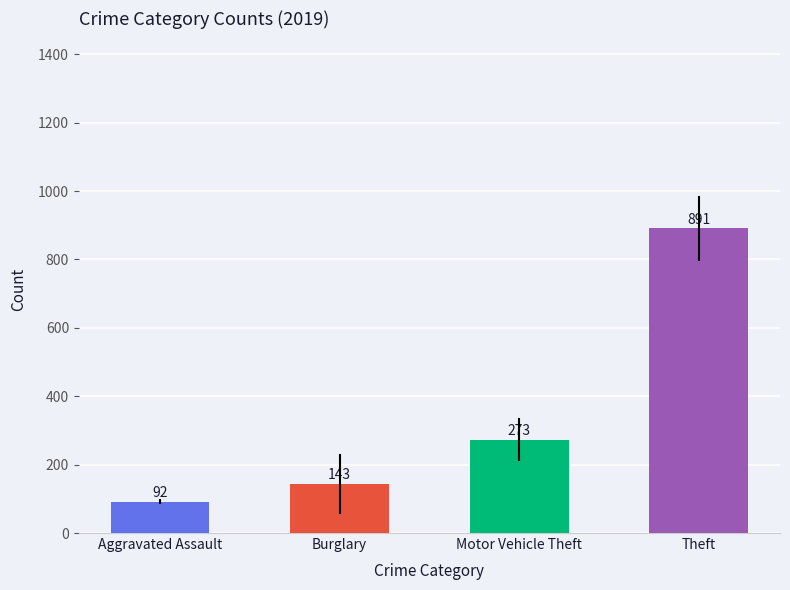

Which has a higher value, Theft or Motor Vehicle Theft?

Theft